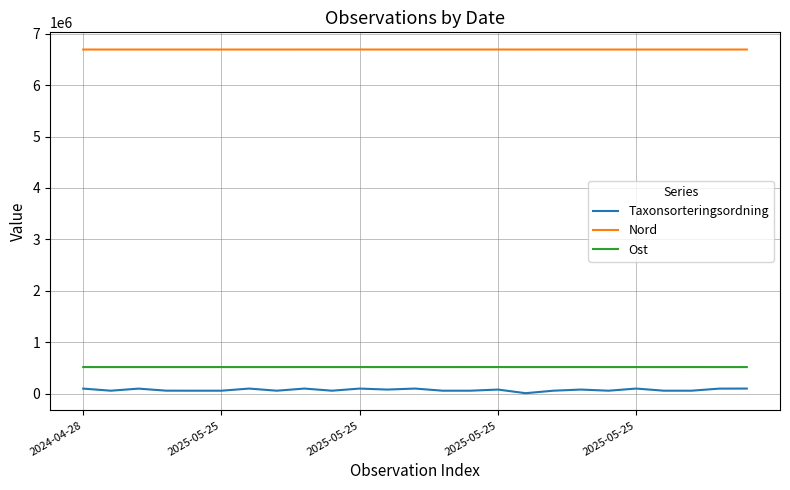

What is the difference between the second highest and minimum values in the Nord series?

448